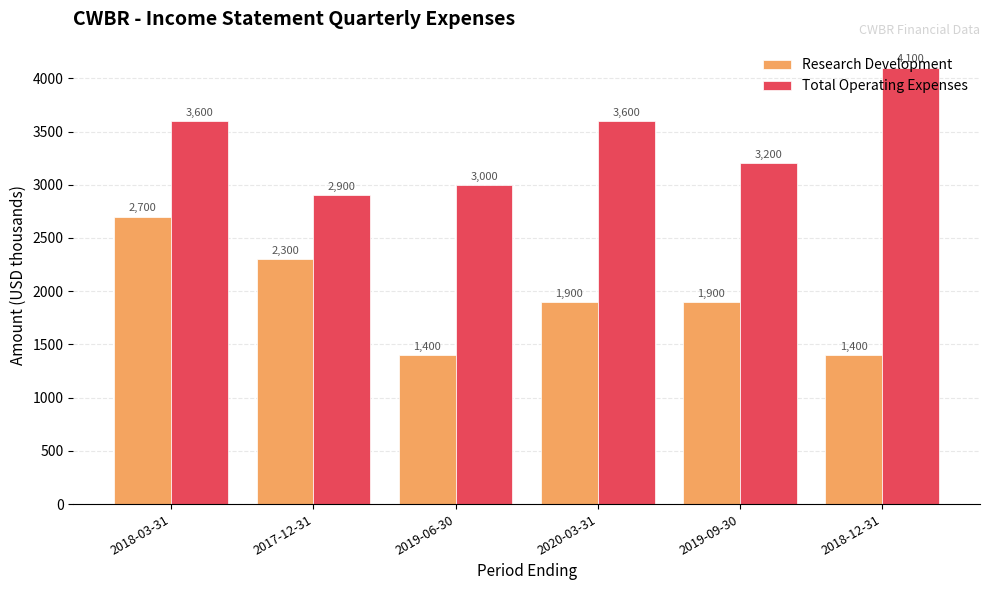

What is the total value across all series at 2019-09-30?

5100